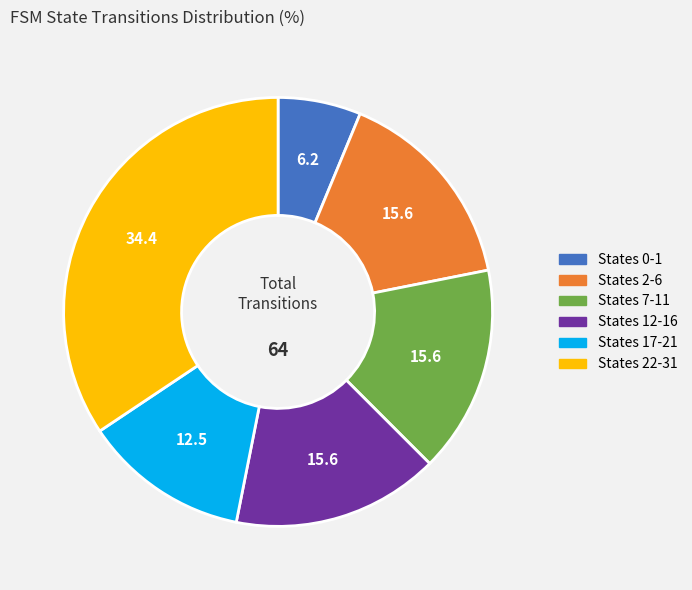

Is the sum of States 22-31 and States 0-1 greater than half?

No